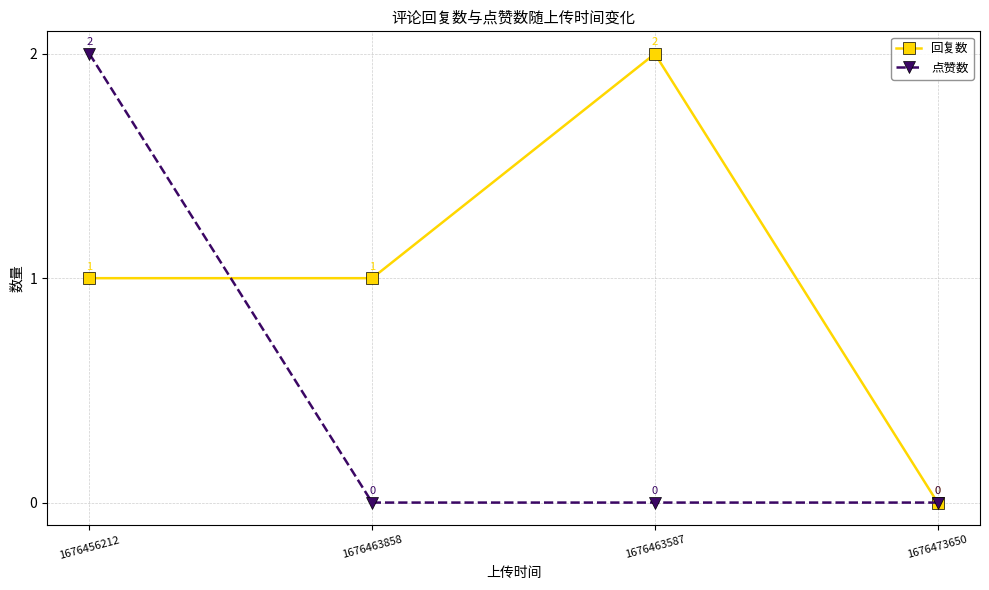

Reading right to left, list all the values displayed in this chart.

回复数: 1676473650=0	1676463587=2	1676463858=1	1676456212=1
点赞数: 1676473650=0	1676463587=0	1676463858=0	1676456212=2